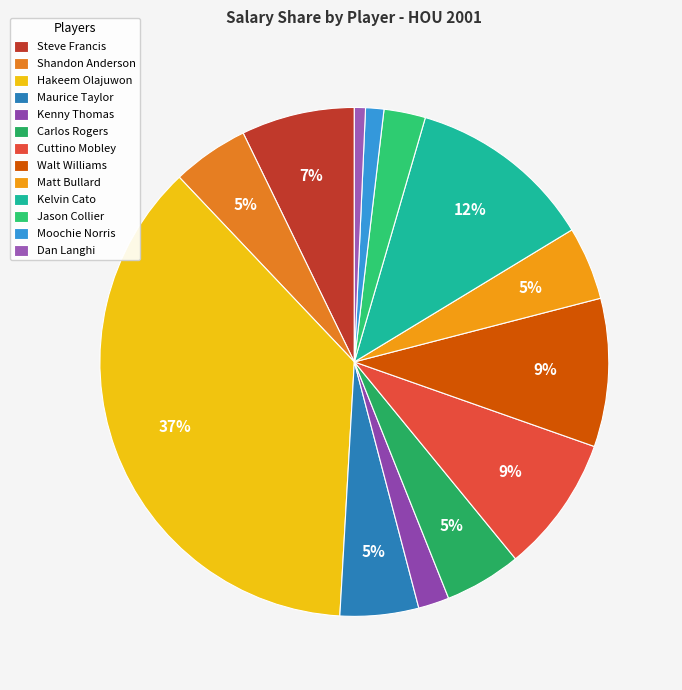

What percentage is the Jason Collier slice, to the nearest percent?

3%